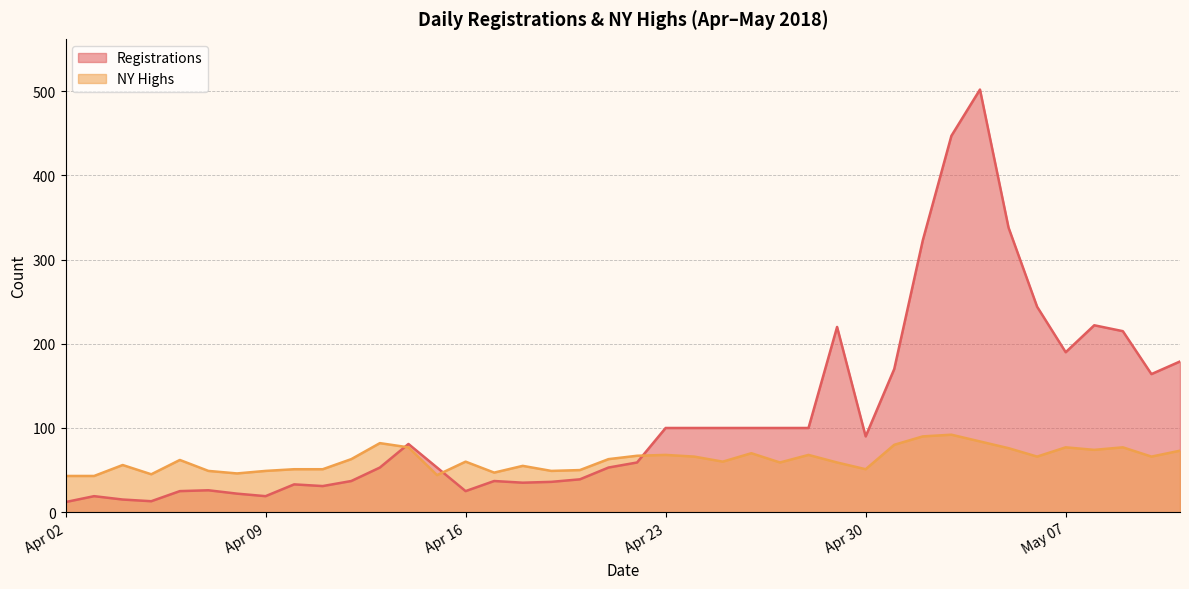

What is the average value of the Registrations series?

116